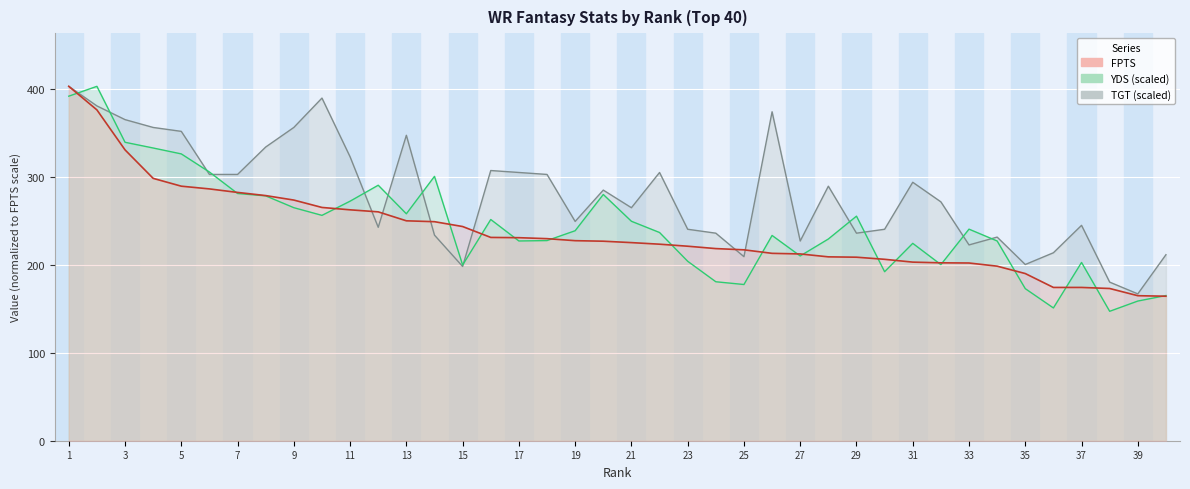

Is it true that YDS equals 135.9 at 33?

False